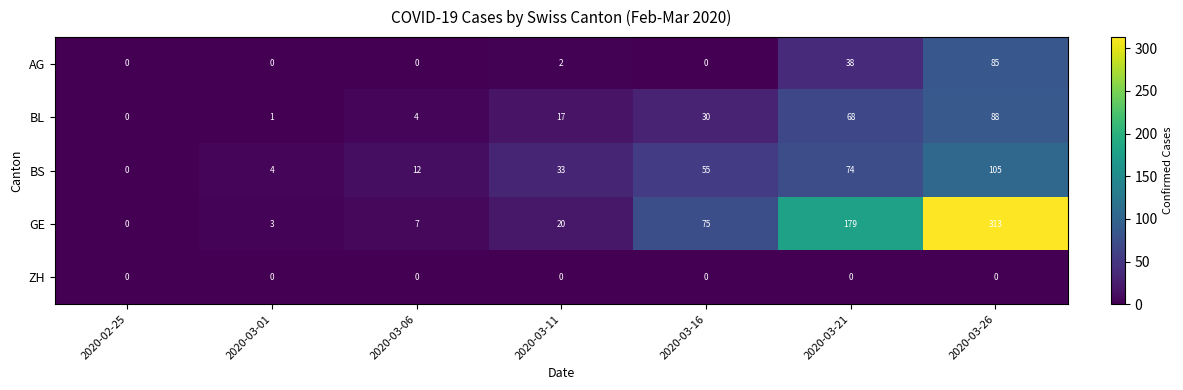

What is the average value of the BS series?

40